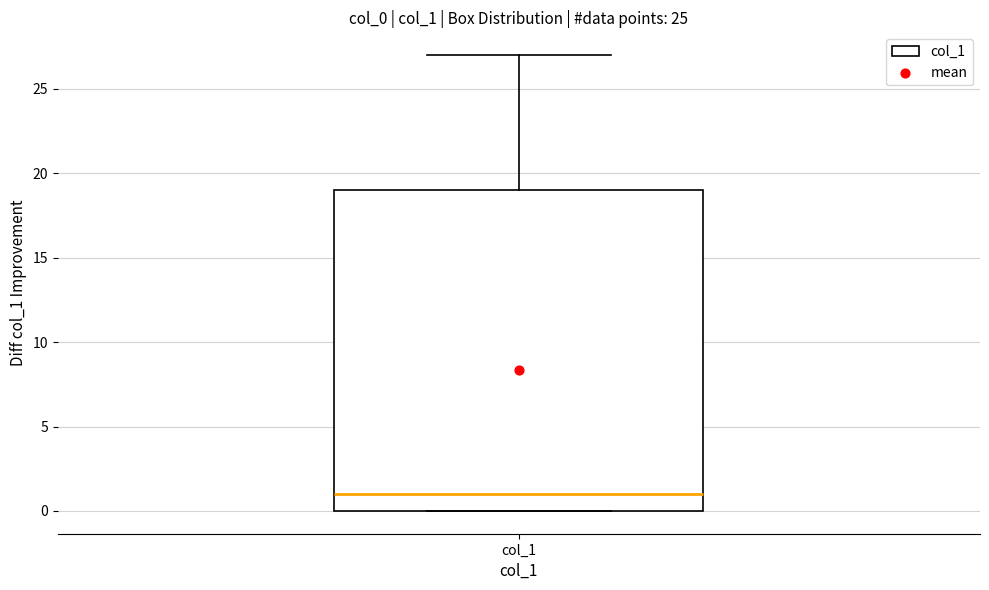

Transcribe this box plot: give where the median line is, the range the box spans, and where the two whiskers end, as read against the y-axis. The values are not printed on the chart, so give them approximately, as read against the axis.

median 1, box 0 to 19, whiskers 0 to 27